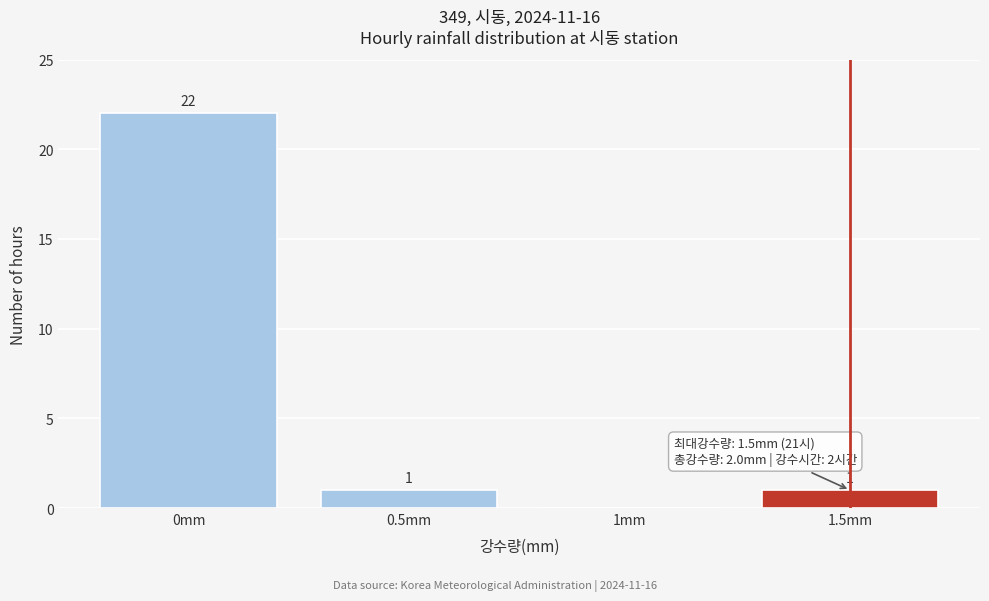

Over which range of the x-axis is the bar tallest?

-0.25 to 0.25